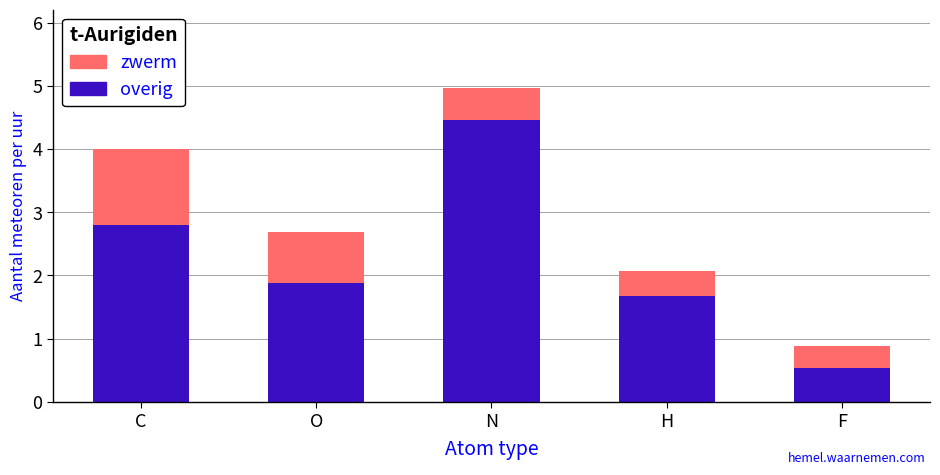

Rank the categories by overig value from lowest to highest.

F, H, O, C, N